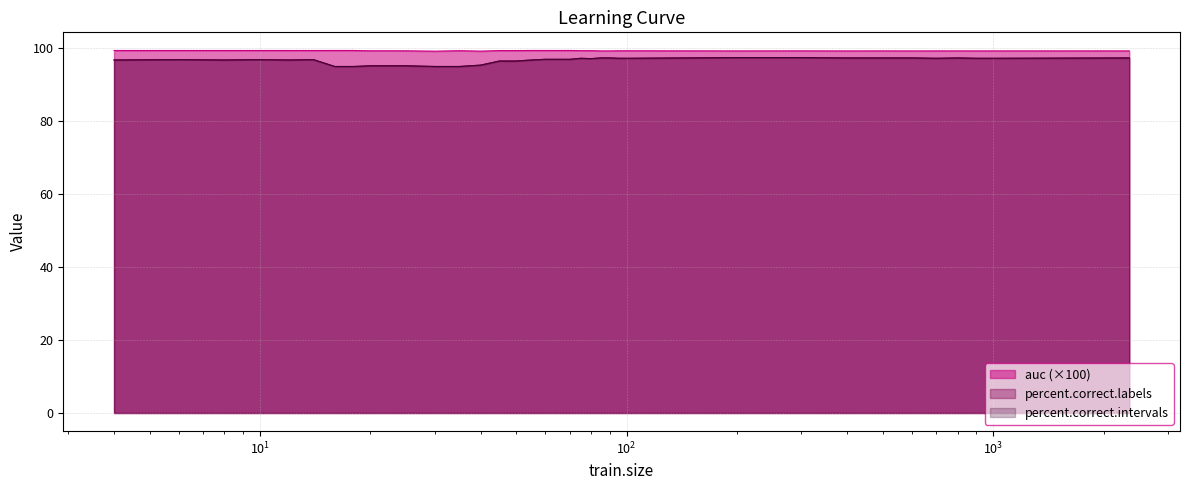

At which category does percent.correct.labels reach its first local peak?

6